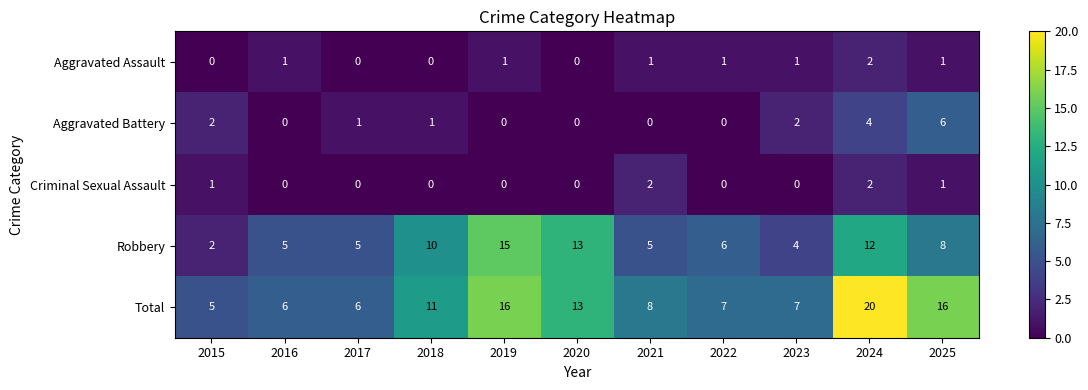

What is the maximum value for Total?

20